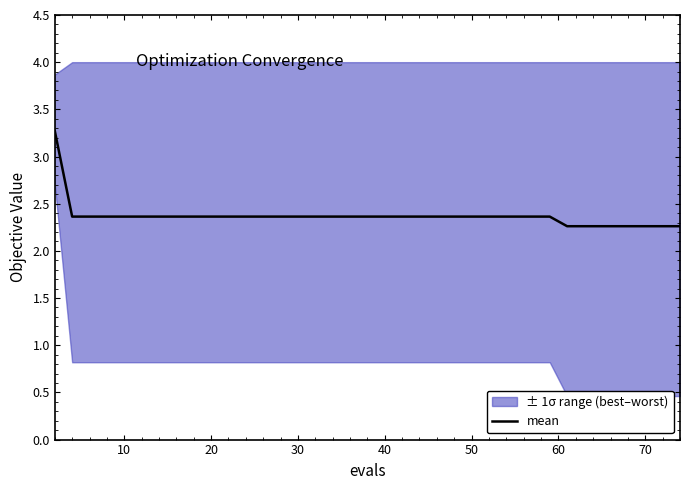

What is the label of the 10th point from the left?

20